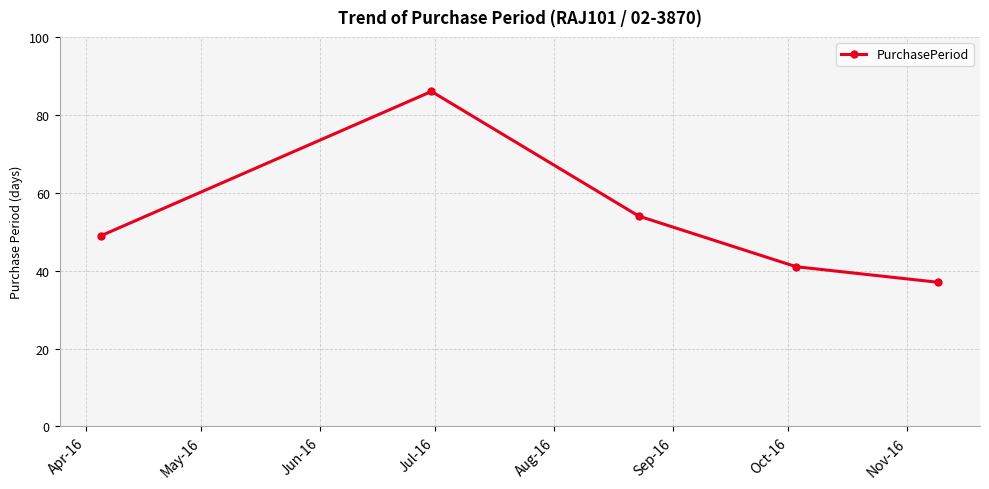

What is the smallest value displayed?

37